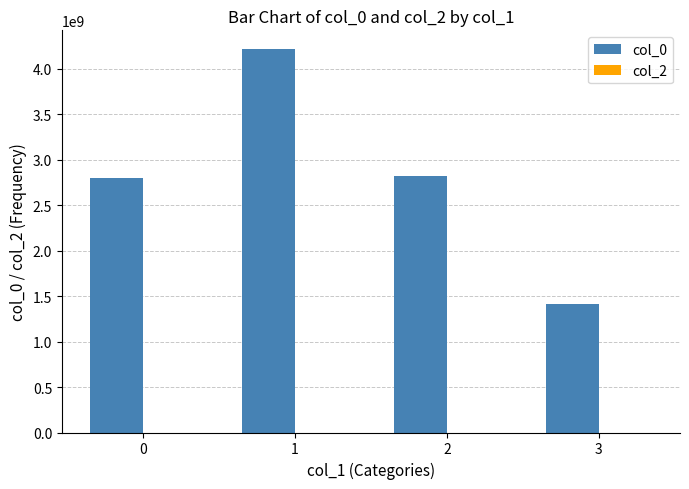

Is it true that the value at 2 is 3829799079?

False